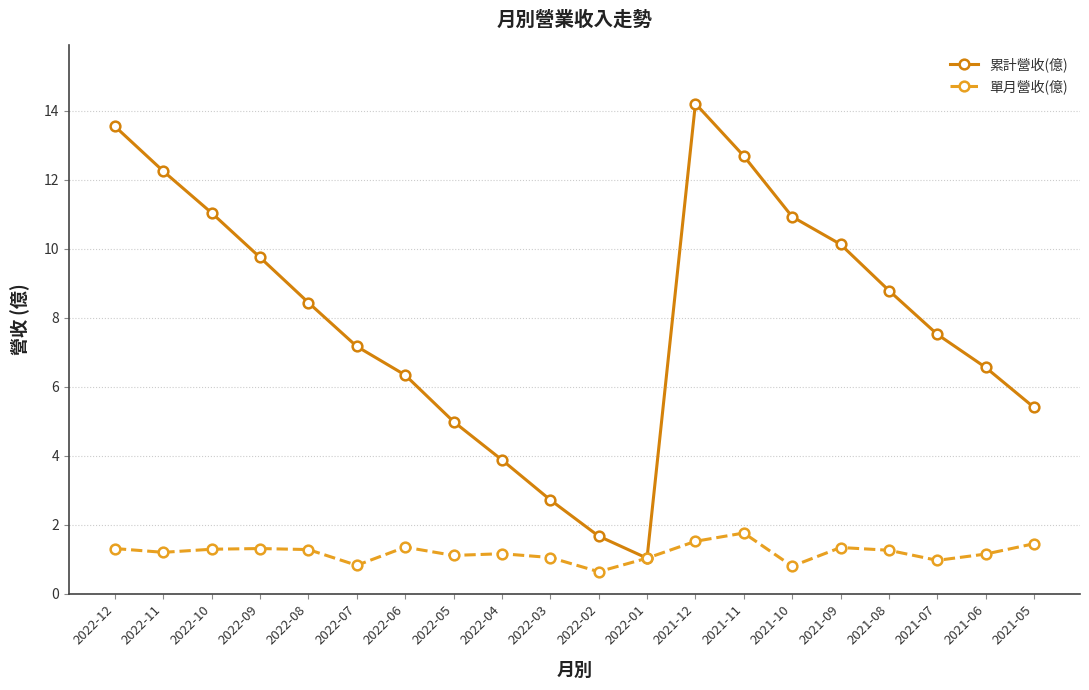

What position from the right is 2022-12?

20